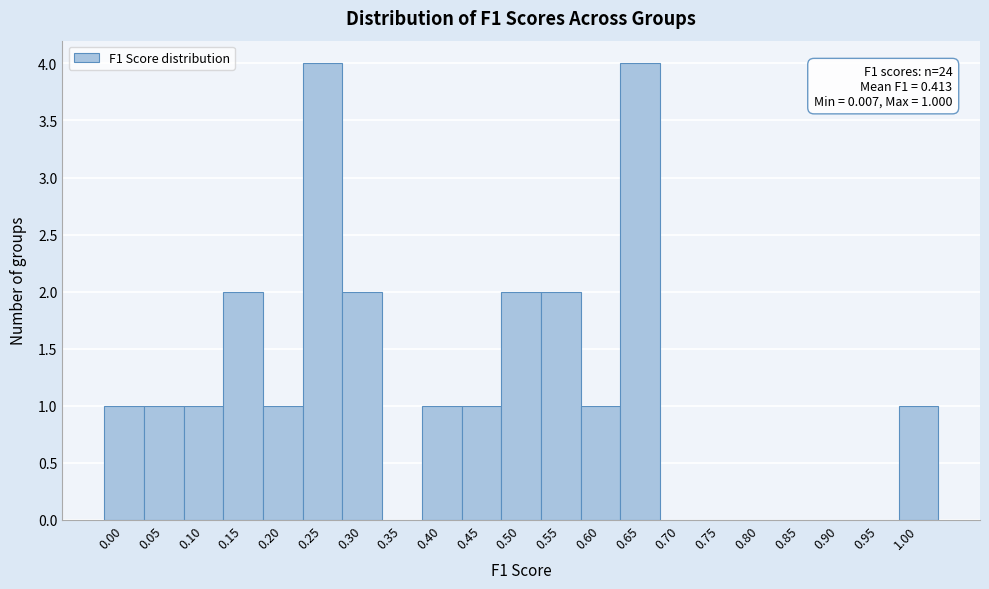

Reading left to right, what are all the values shown in this chart?

0.00=1	0.05=1	0.10=1	0.15=2	0.20=1	0.25=4	0.30=2	0.35=0	0.40=1	0.45=1	0.50=2	0.55=2	0.60=1	0.65=4	0.70=0	0.75=0	0.80=0	0.85=0	0.90=0	0.95=0	1.00=1